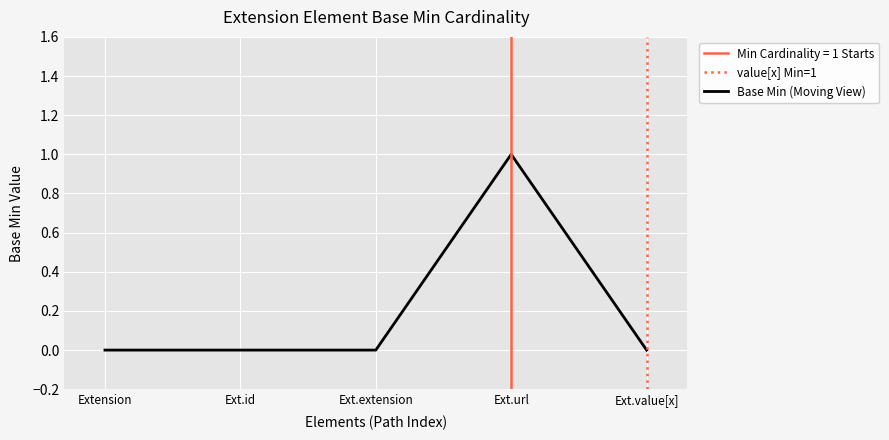

What is the difference between the values at Extension and Extension.url?

1